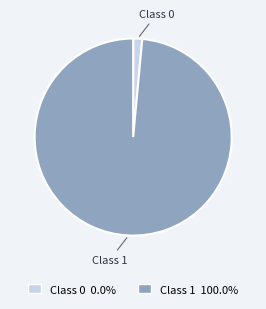

Which category accounts for the majority?

Class 1